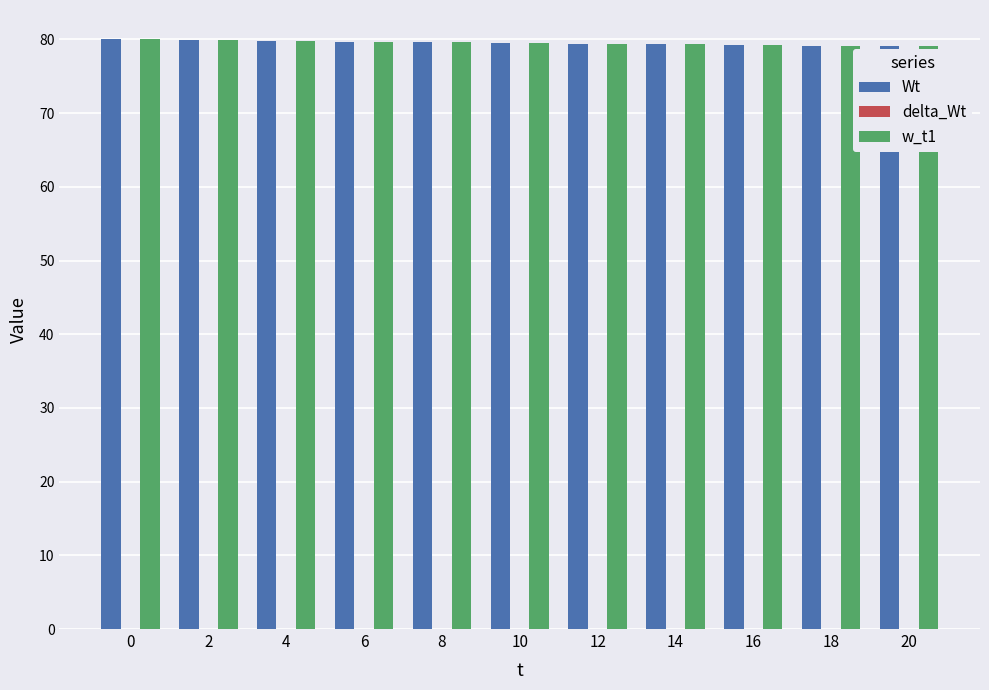

The w_t1 series shows 45.9 at 16. True or false?

False